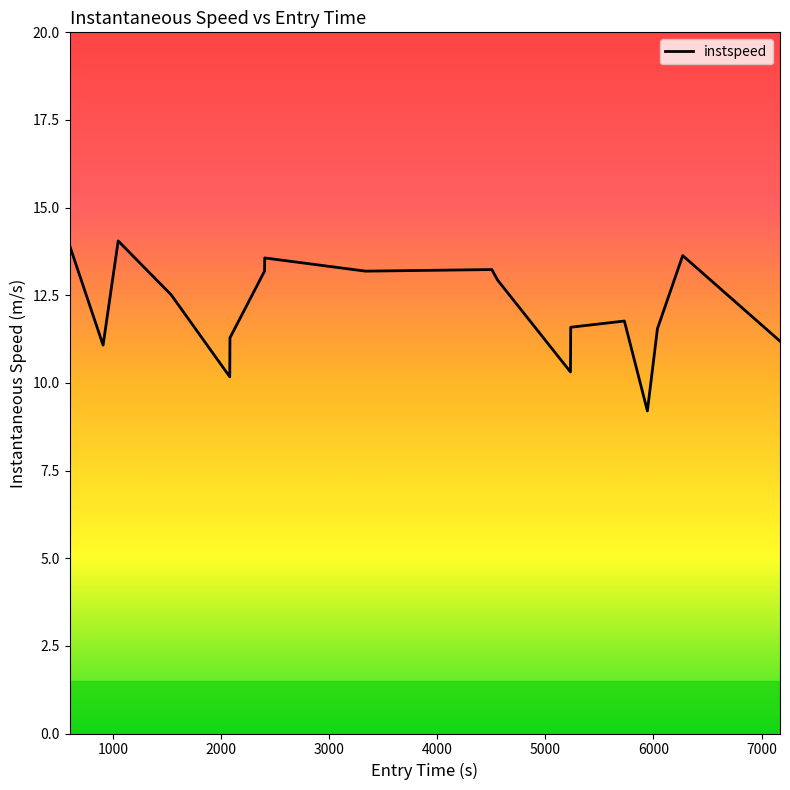

What is the greatest value displayed?

14.1